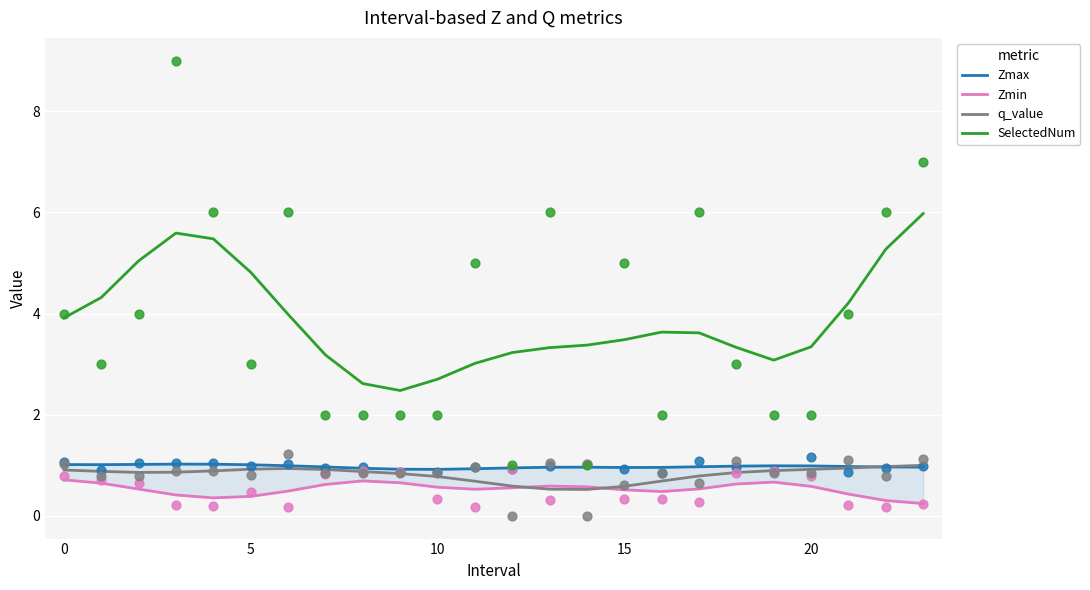

Which series has the widest spread of Y values?

SelectedNum